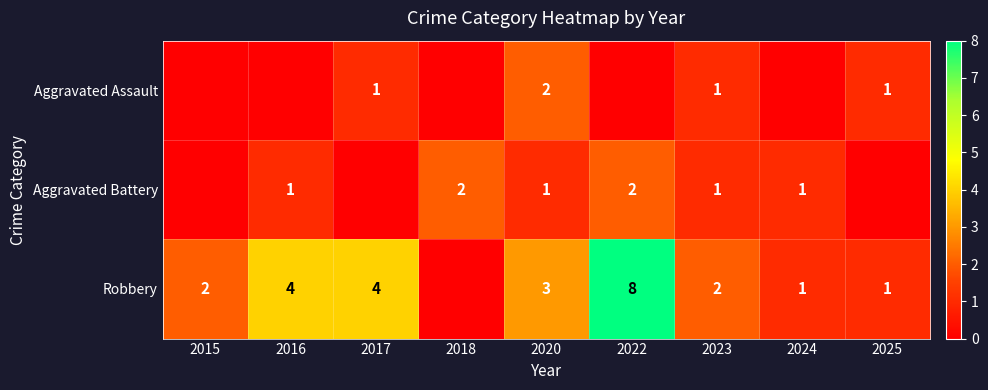

How many distinct data groups are displayed?

3